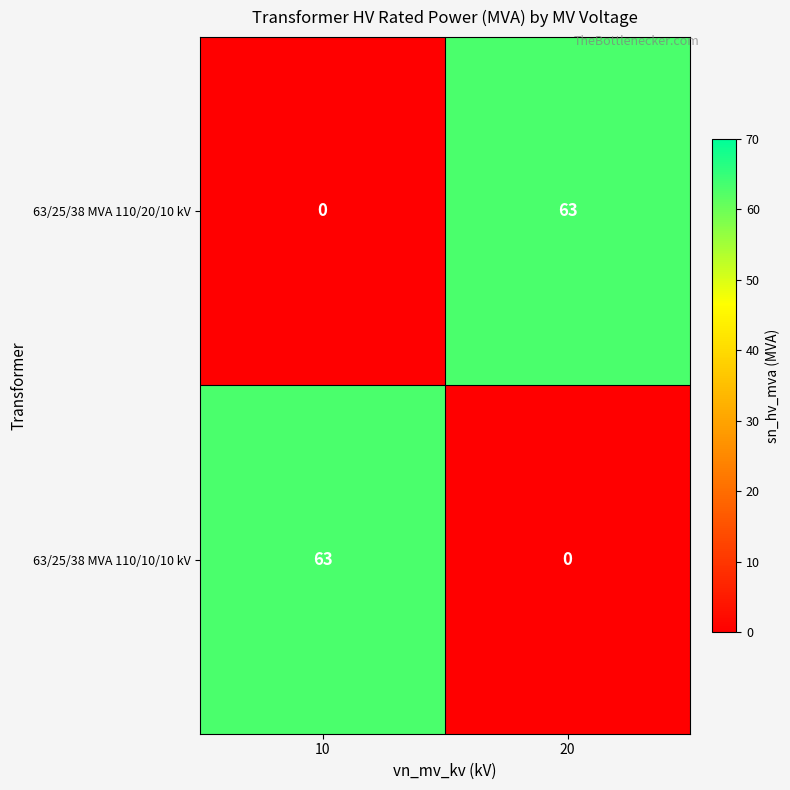

At 10, list the series in order from smallest to largest.

63/25/38 MVA 110/20/10 kV, 63/25/38 MVA 110/10/10 kV